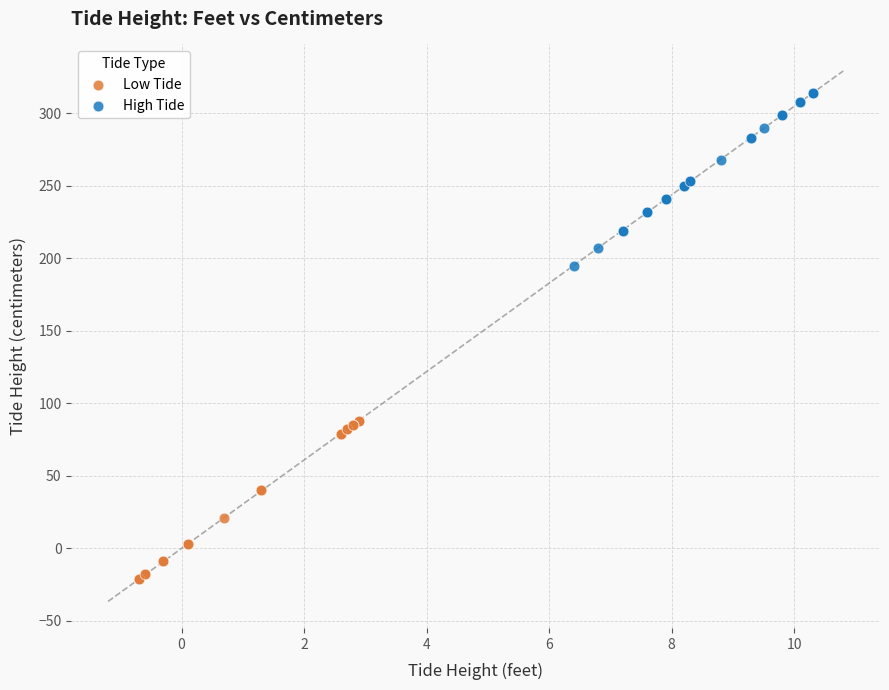

Which series contains the highest Y value?

High Tide